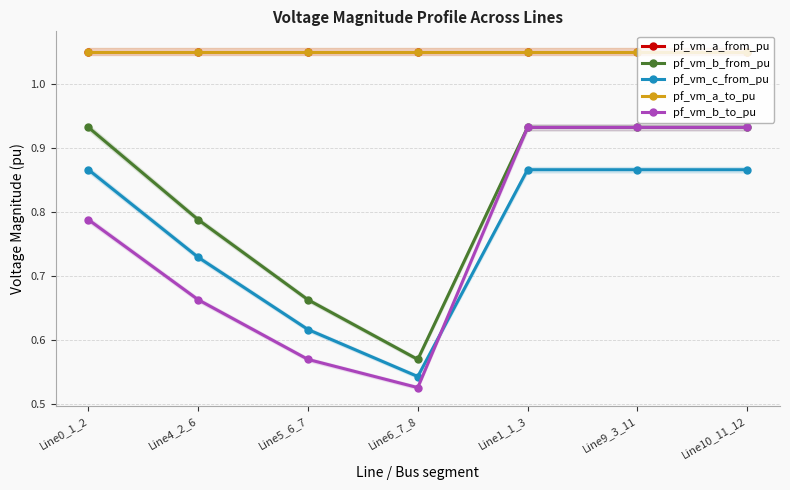

True or false: pf_vm_b_from_pu has more than 1 points higher than both neighbors.

False